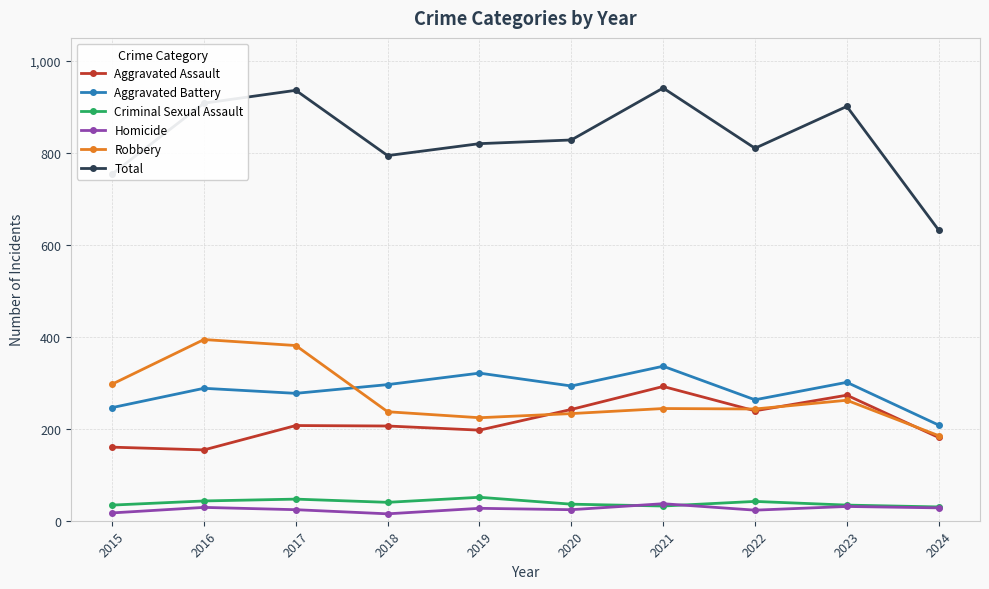

Which series has the largest range (max minus min)?

Total